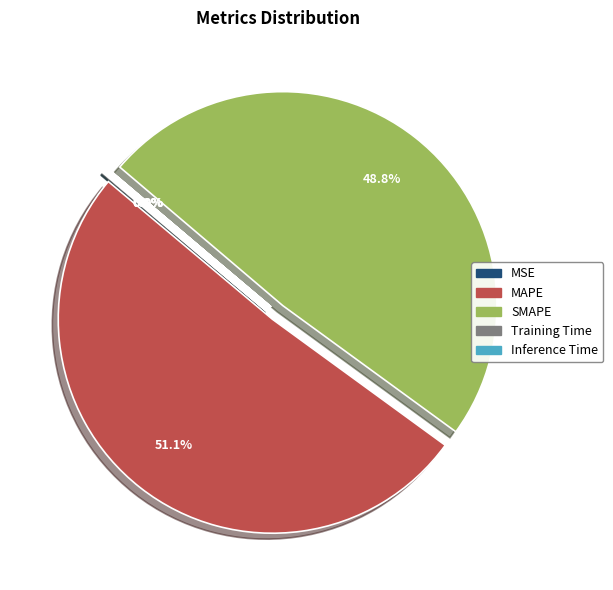

Between SMAPE and Training Time, which is larger?

SMAPE